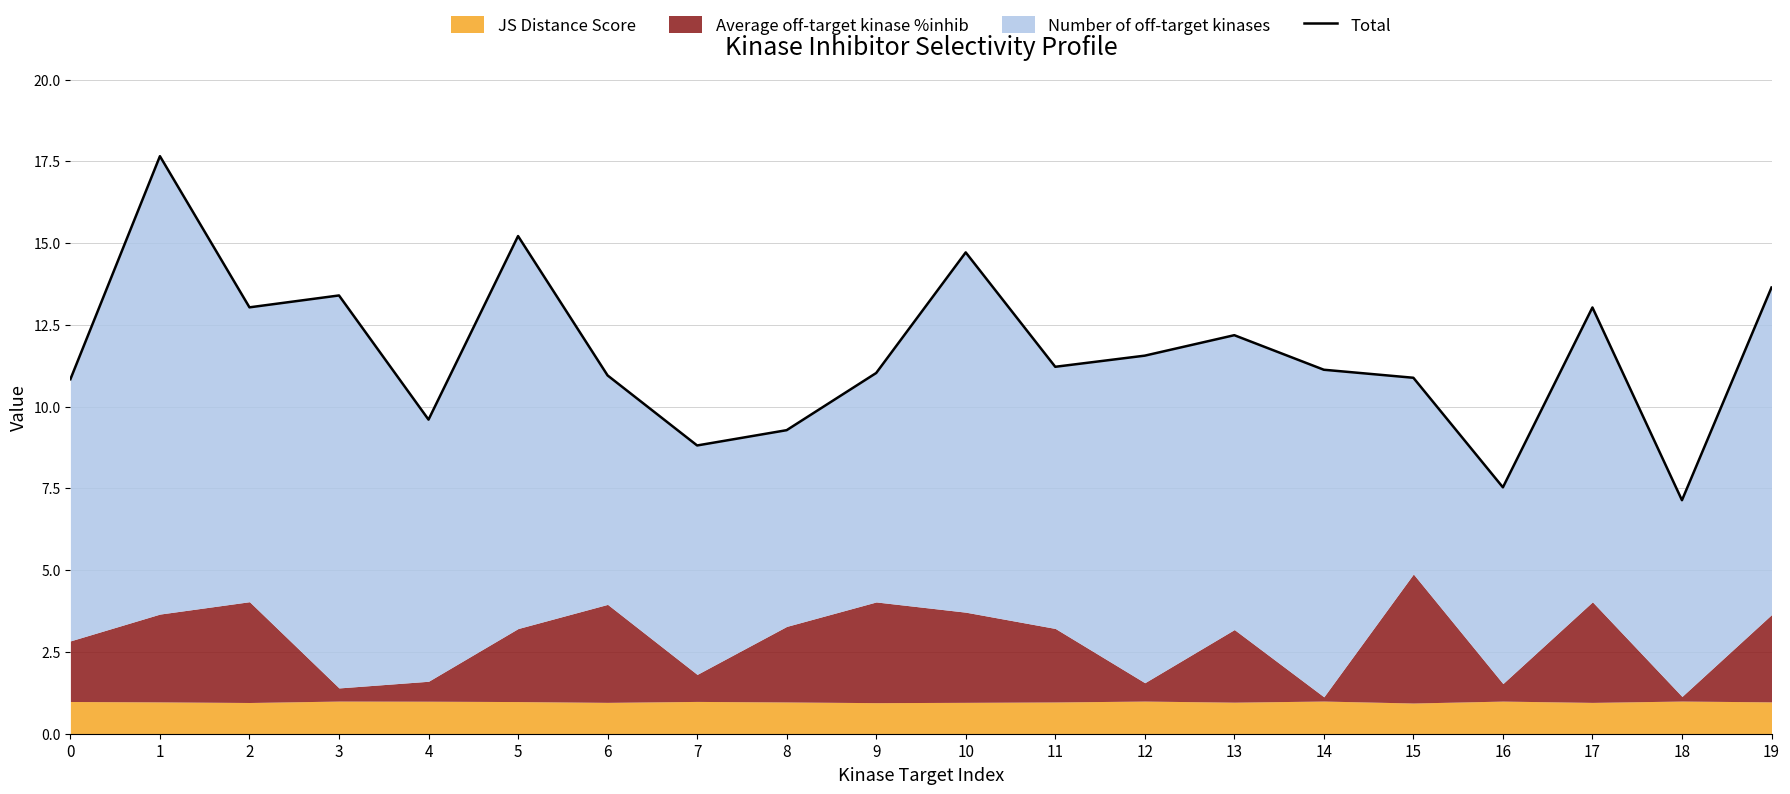

How many data points are less than 11?

8